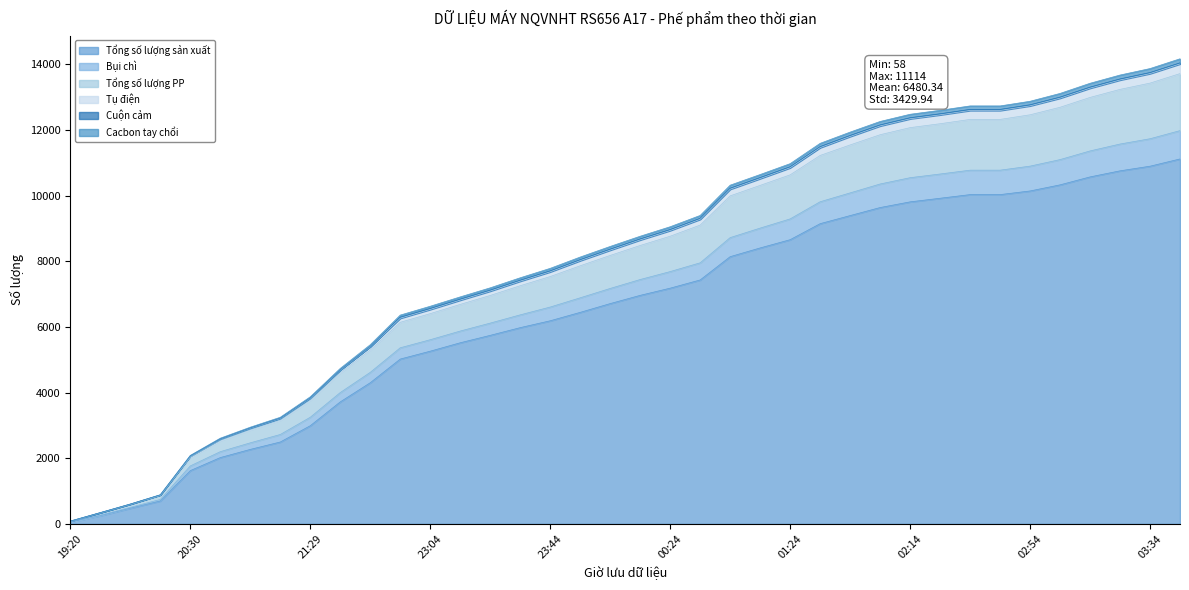

The value of Tổng số lượng sản xuất at 02:14 is 5149. True or false?

False